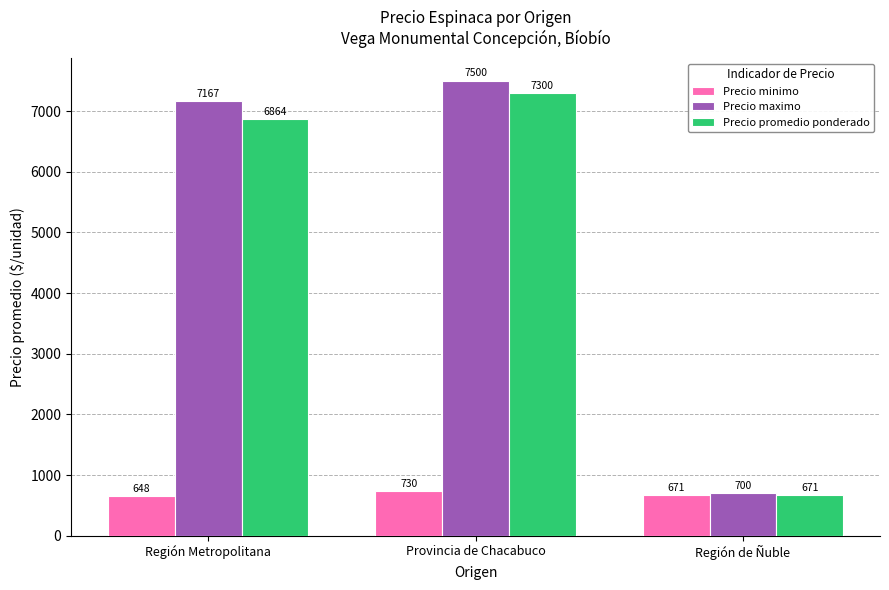

At Provincia de Chacabuco, list the series in order from largest to smallest.

Precio maximo, Precio promedio ponderado, Precio minimo